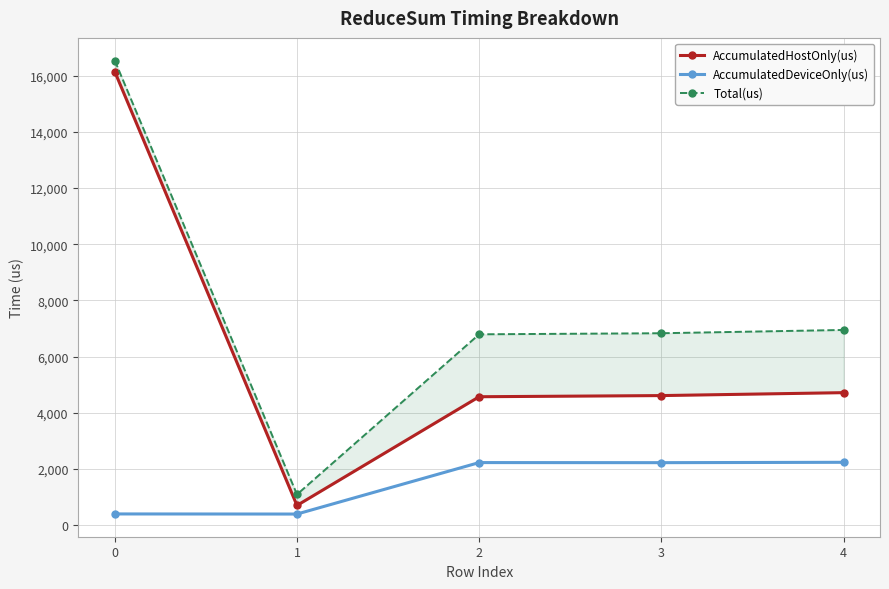

What is the sum of all AccumulatedDeviceOnly(us) values?

7462.0